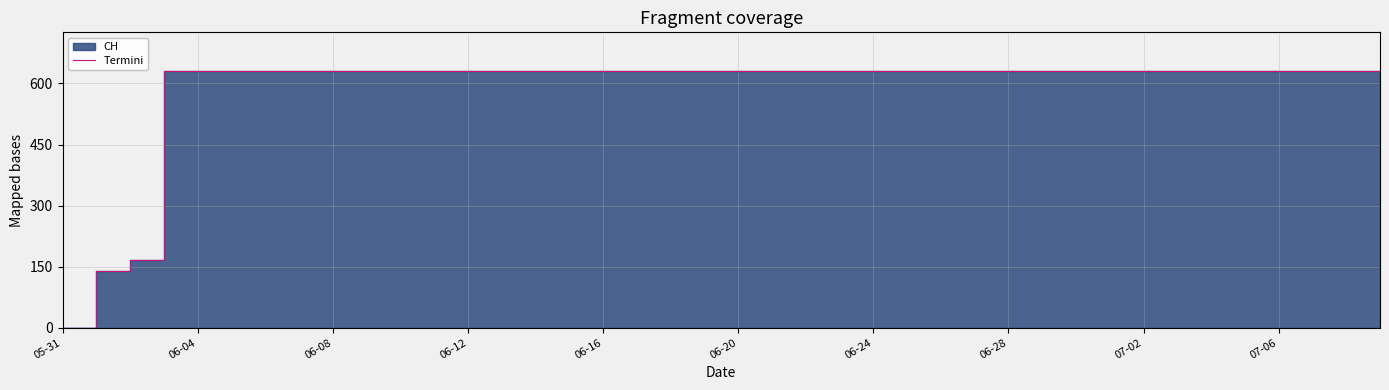

The value at 14 is 1132. True or false?

False